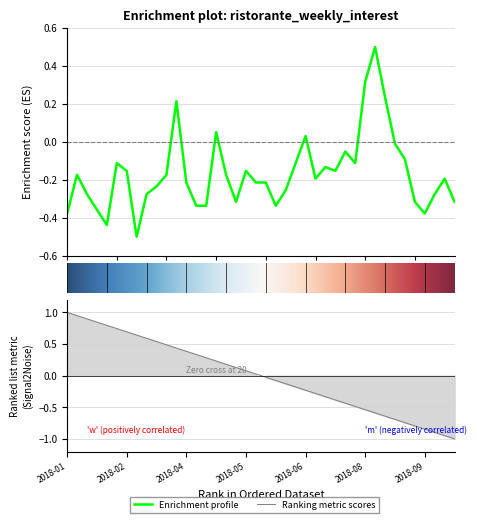

Read the value at 5.

-0.1